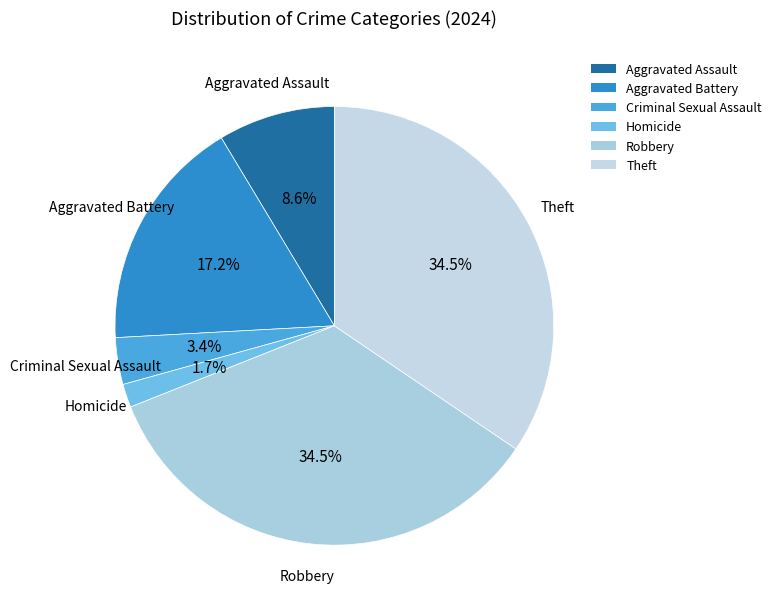

To the nearest percent, what portion does Aggravated Battery represent?

17%